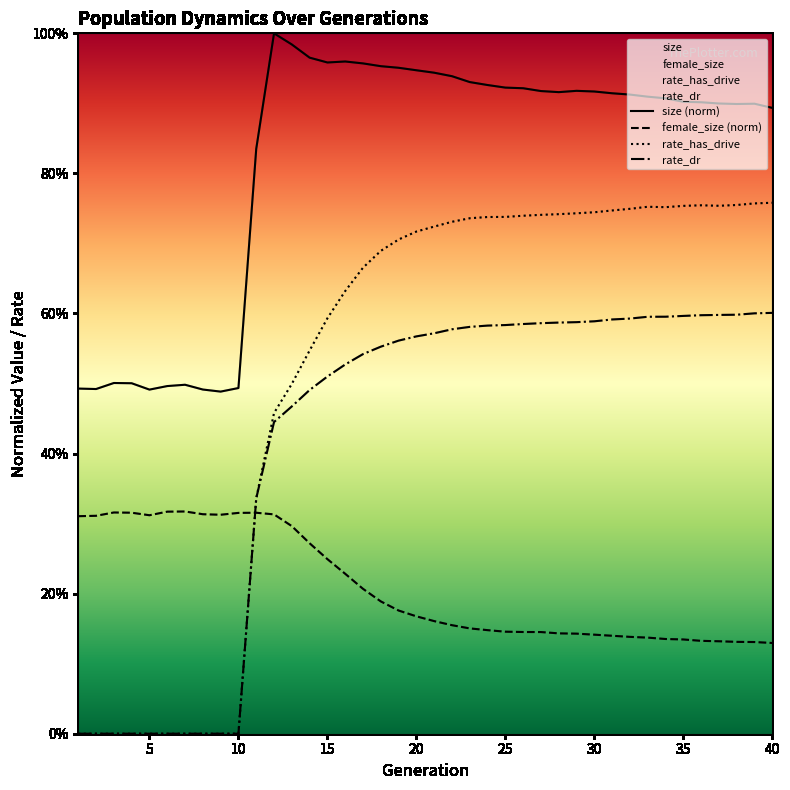

Is the value of rate_has_drive at 10 greater than the value of size (norm) at 29?

No